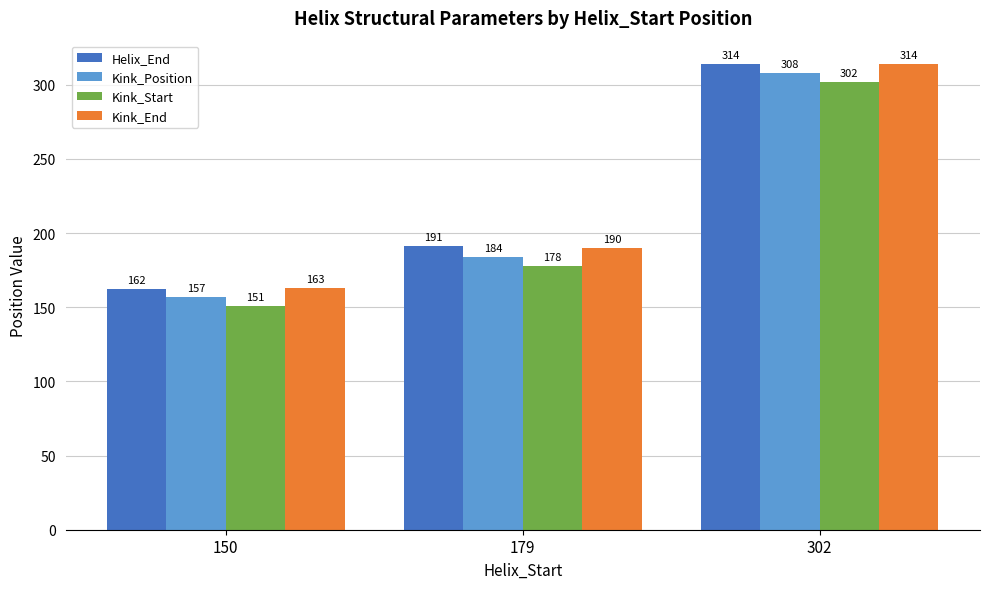

What is the value of the Kink_Position bar at the 3rd from the left?

308